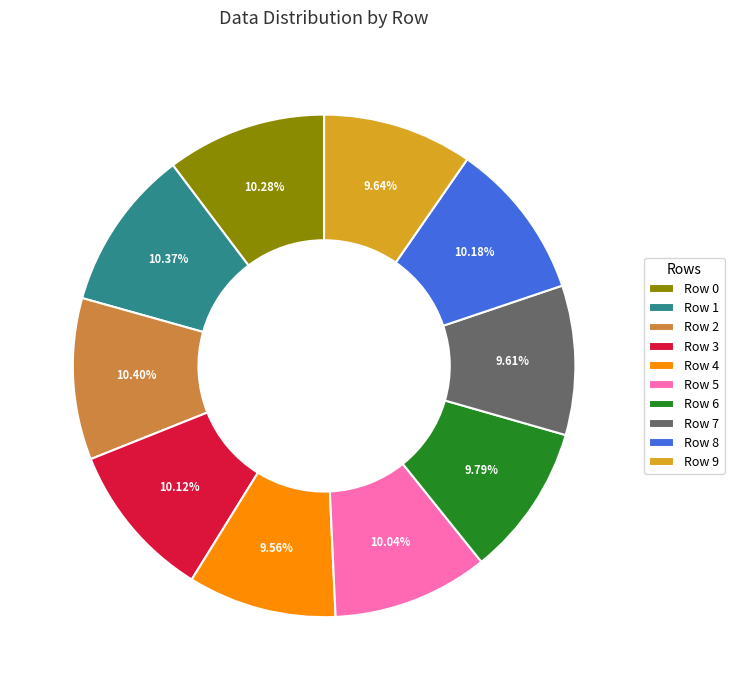

Is Row 1 the majority of the pie?

No